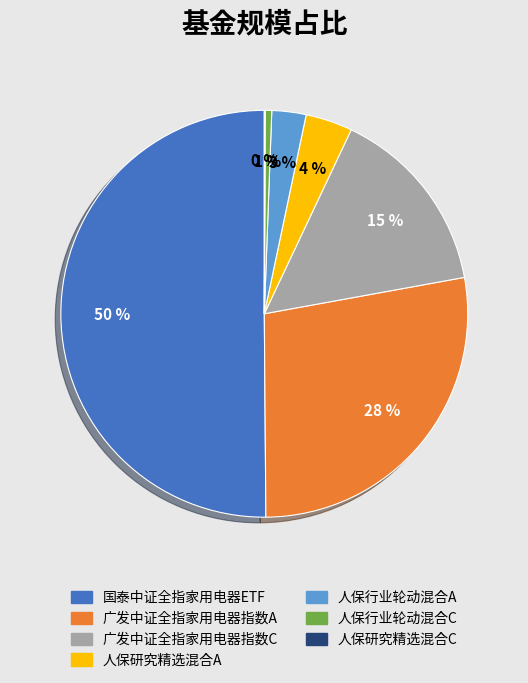

Combined, do 人保行业轮动混合A and 国泰中证全指家用电器ETF account for over 50%?

Yes